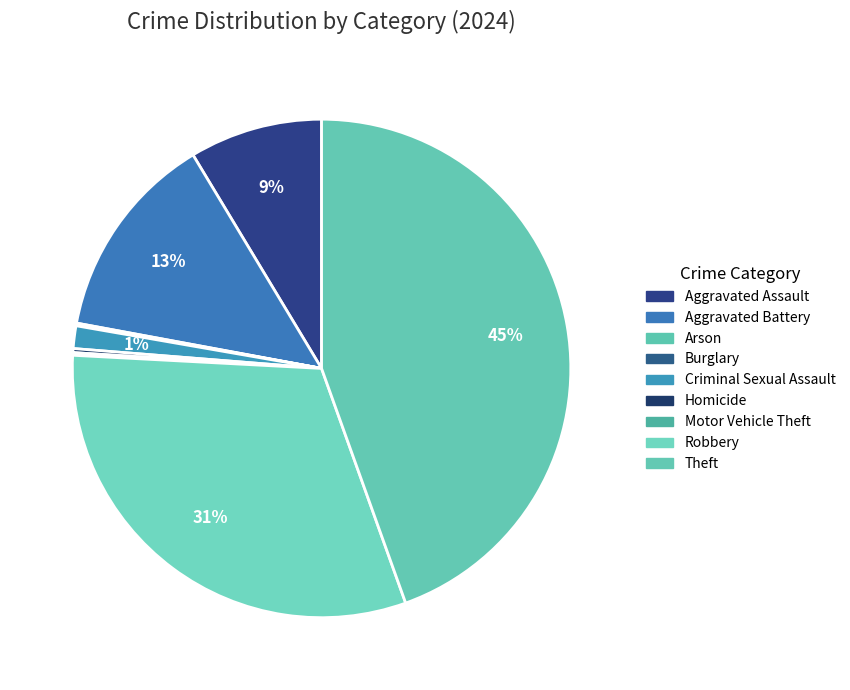

How many slices are in this pie chart?

9